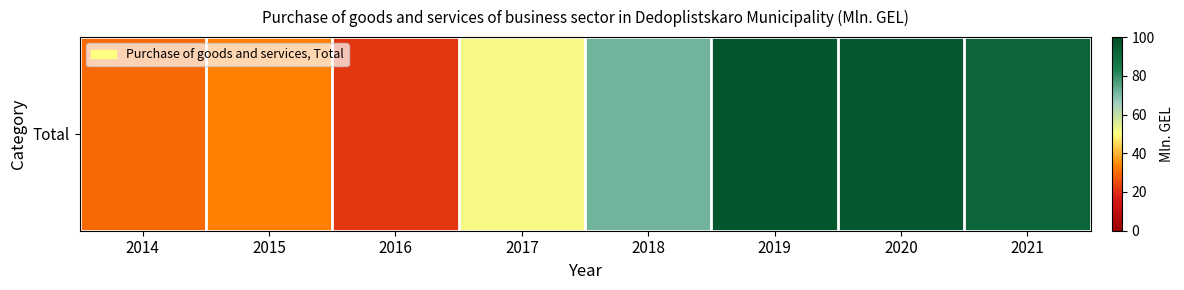

True or false: the data shows 21.6 at 2016.

True